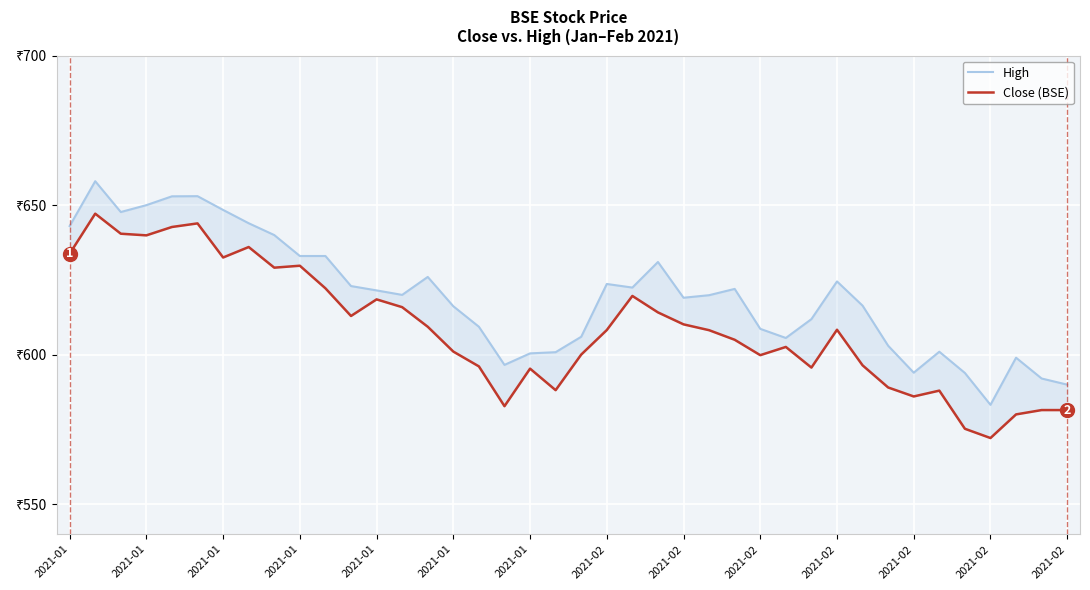

At which label does High reach its peak?

2021-01